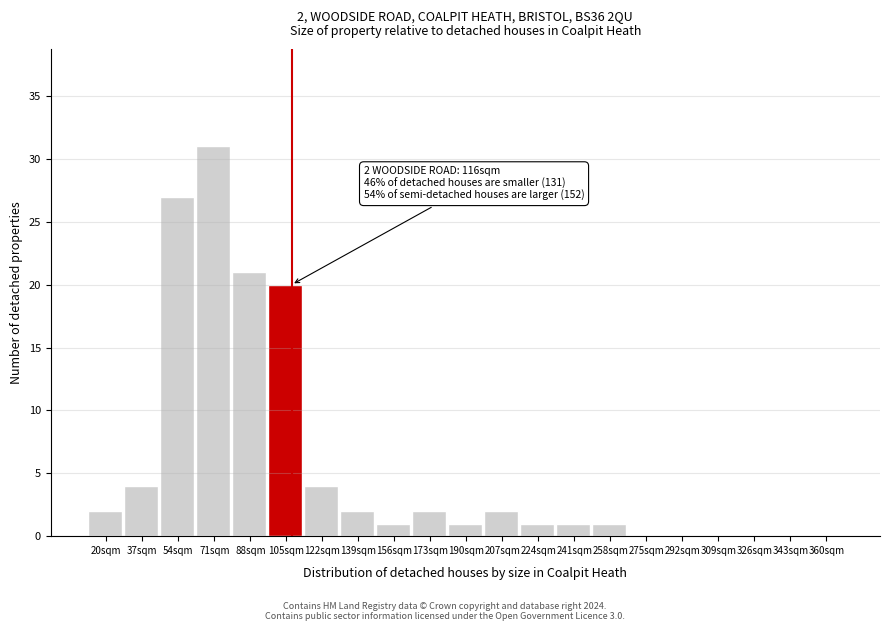

Reading left to right, transcribe all the data shown in this chart.

20sqm=2	37sqm=4	54sqm=27	71sqm=31	88sqm=21	105sqm=20	122sqm=4	139sqm=2	156sqm=1	173sqm=2	190sqm=1	207sqm=2	224sqm=1	241sqm=1	258sqm=1	275sqm=0	292sqm=0	309sqm=0	326sqm=0	343sqm=0	360sqm=0